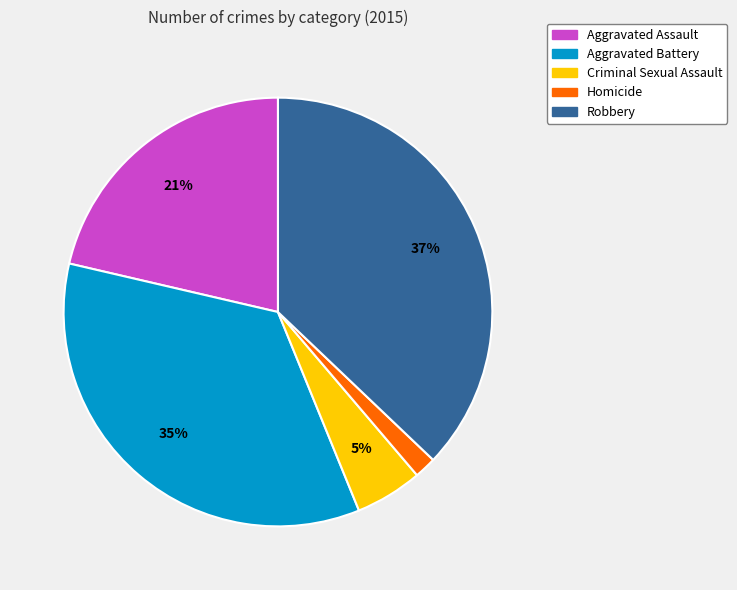

Do Aggravated Battery and Aggravated Assault together represent more than half of the pie?

Yes